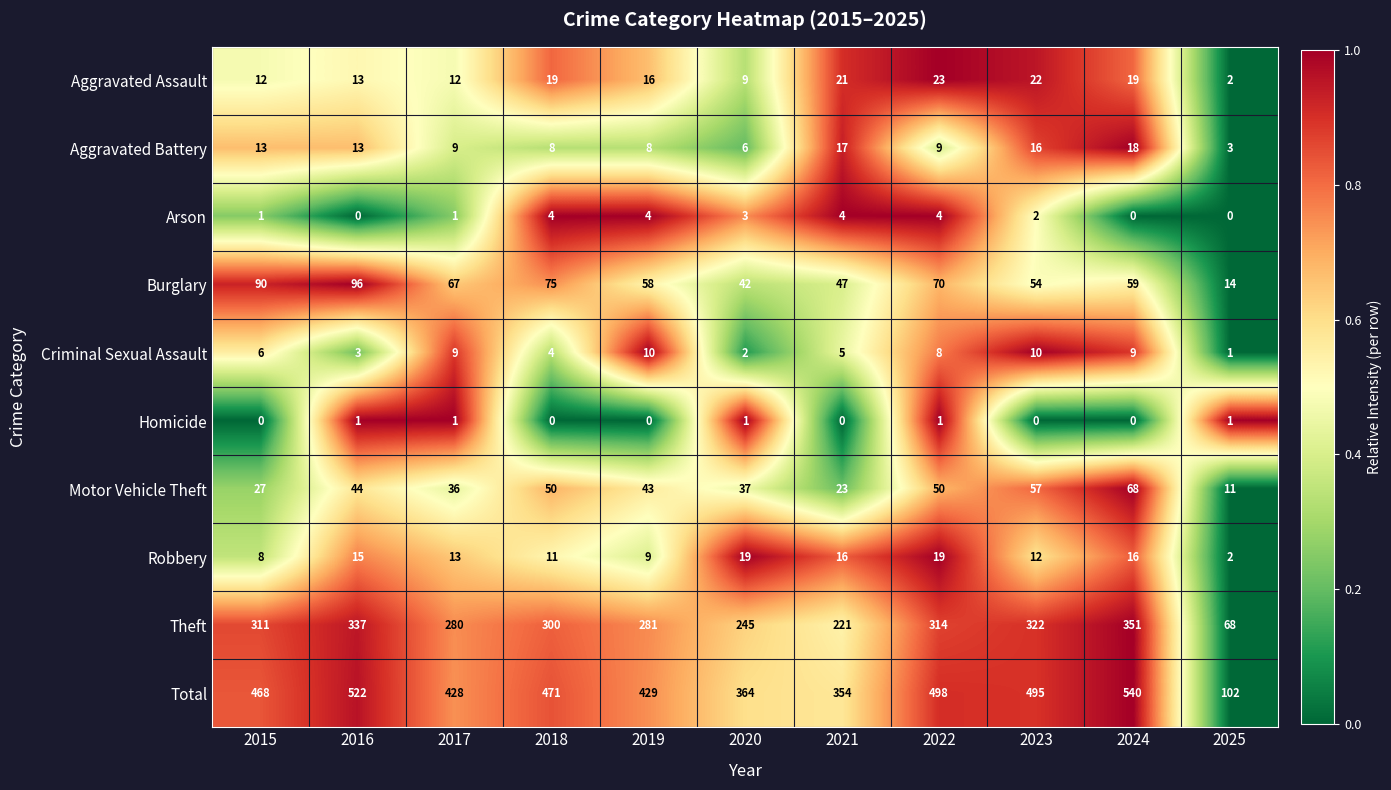

Which category has the lowest value in the Aggravated Assault series?

2025